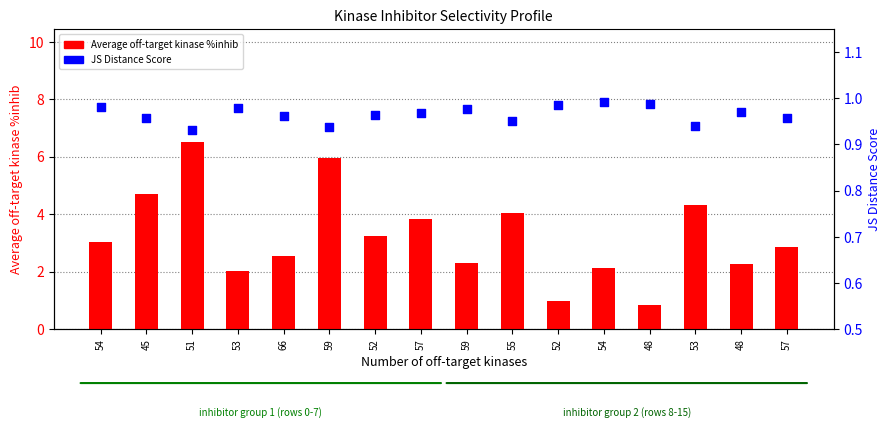

Is the value of JS Distance Score at 51 greater than the value of Average off-target %inhib at 57?

No